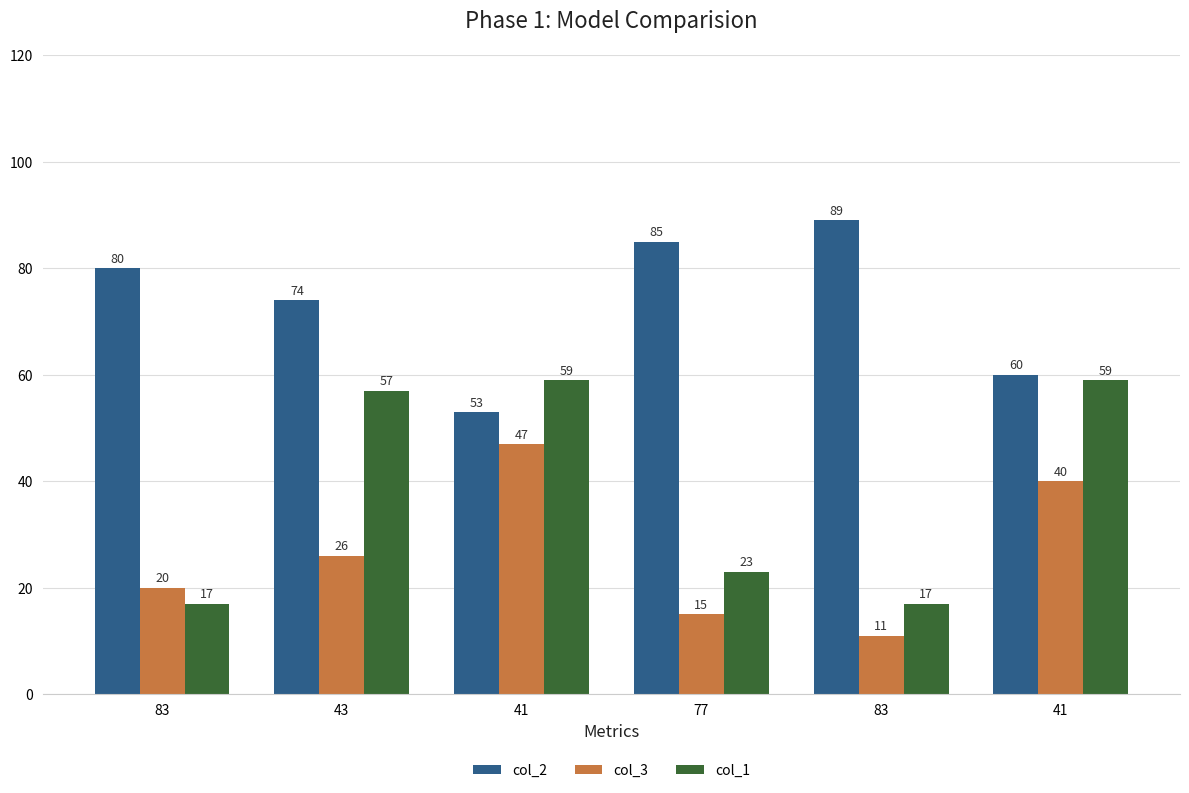

Is it true that col_3 equals 18 at 83?

False